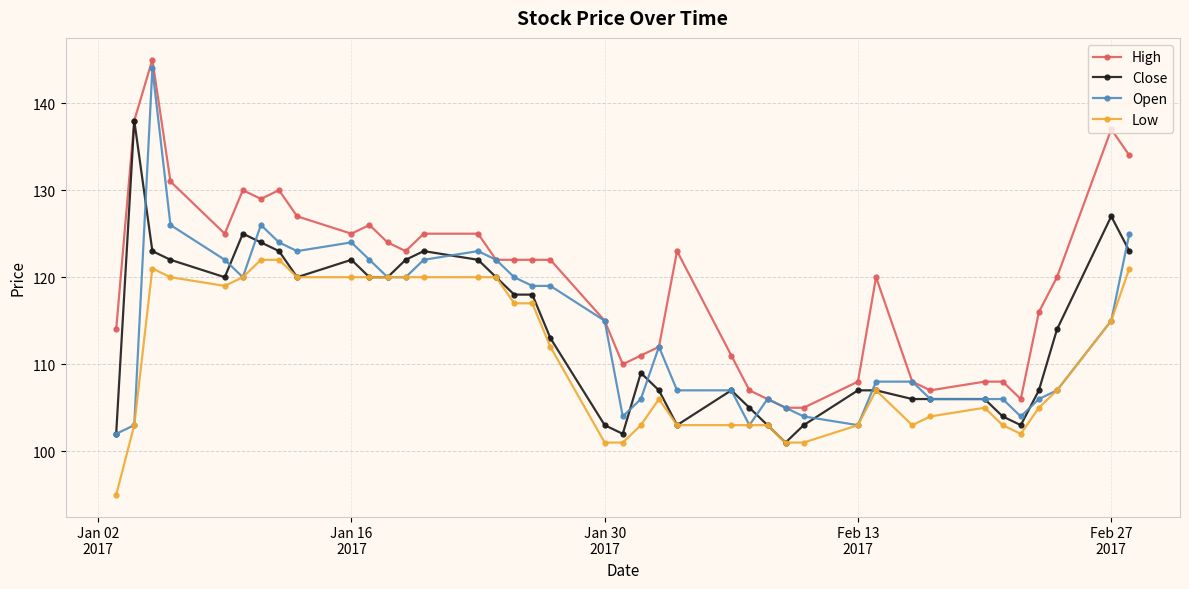

What is the value of the High point at the 7th from the left?

129